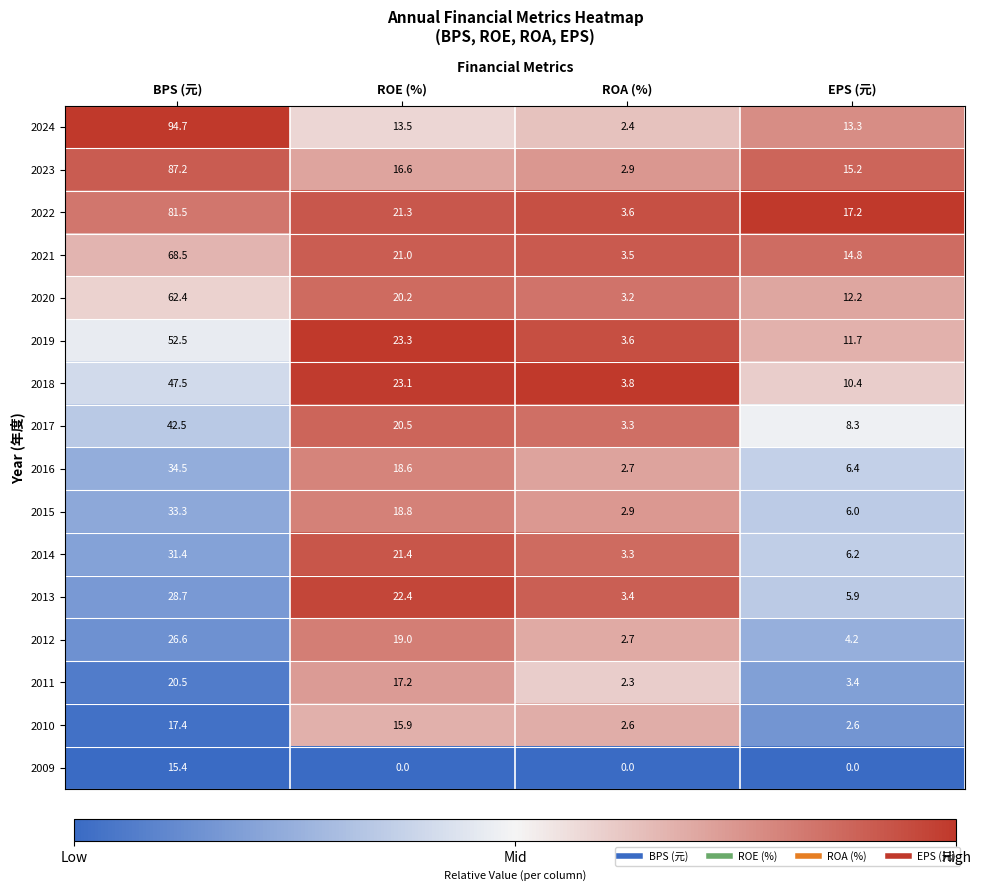

How many series are shown in this chart?

16